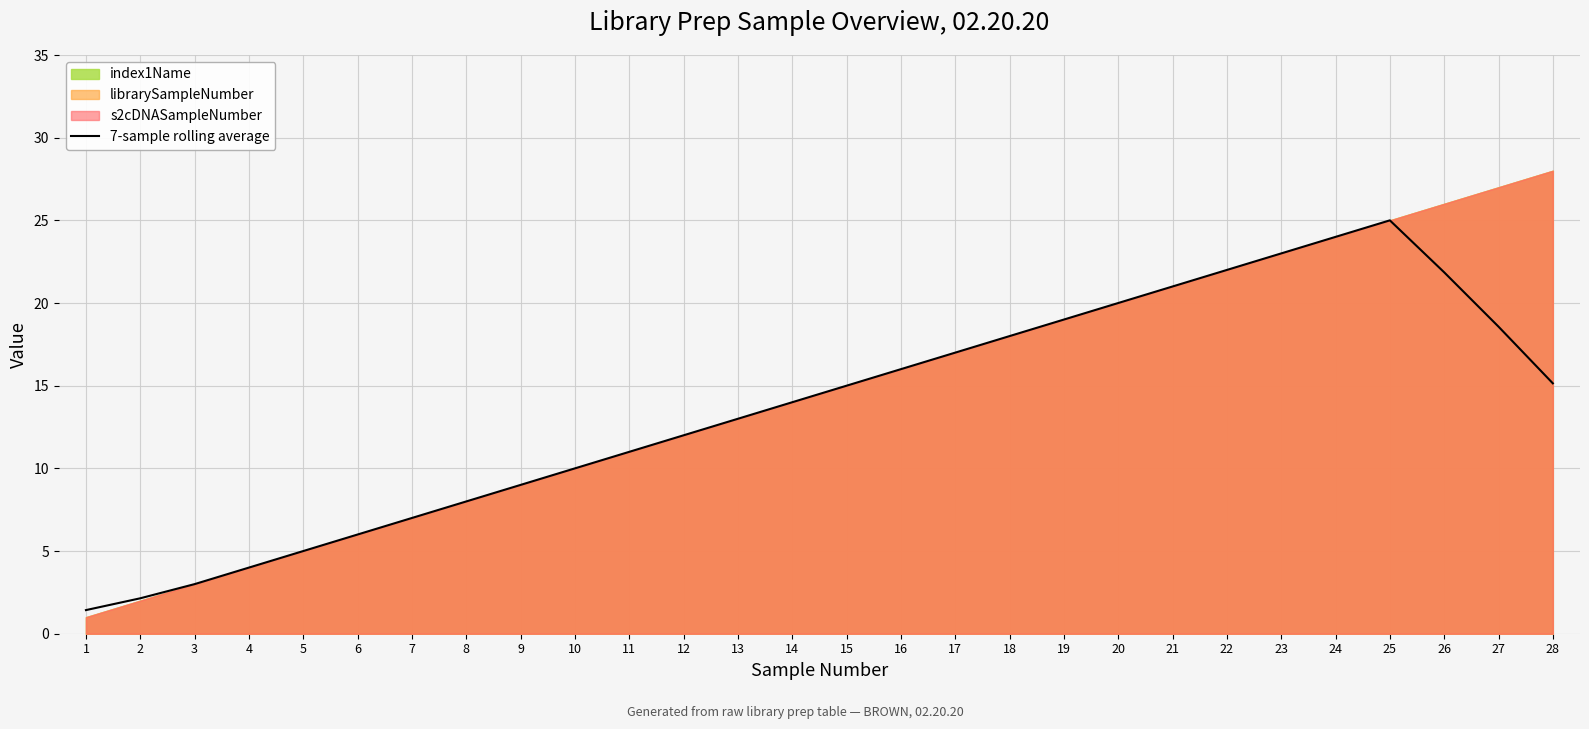

How many points are higher than both their immediate neighbors (excluding endpoints)?

1